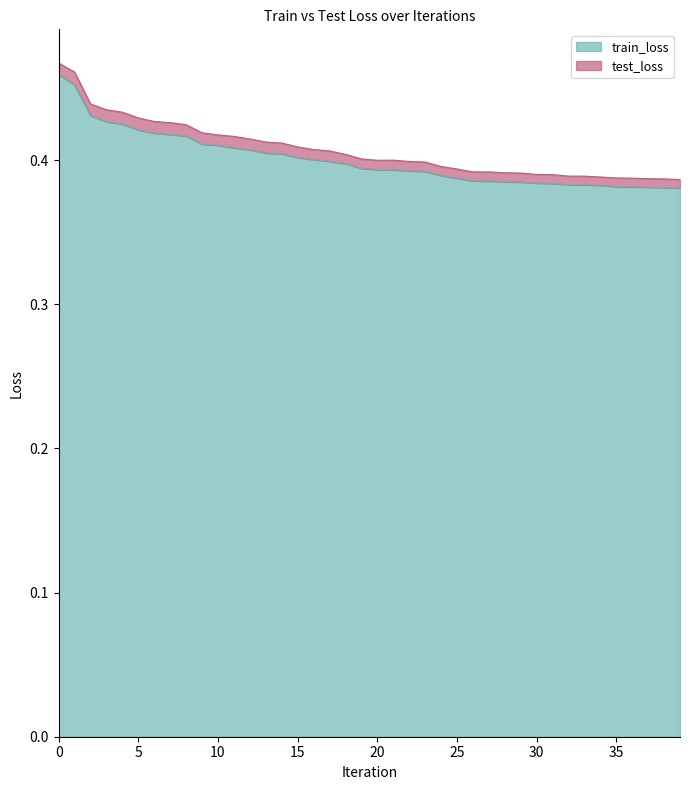

What are all the series names shown in the legend?

train_loss, test_loss